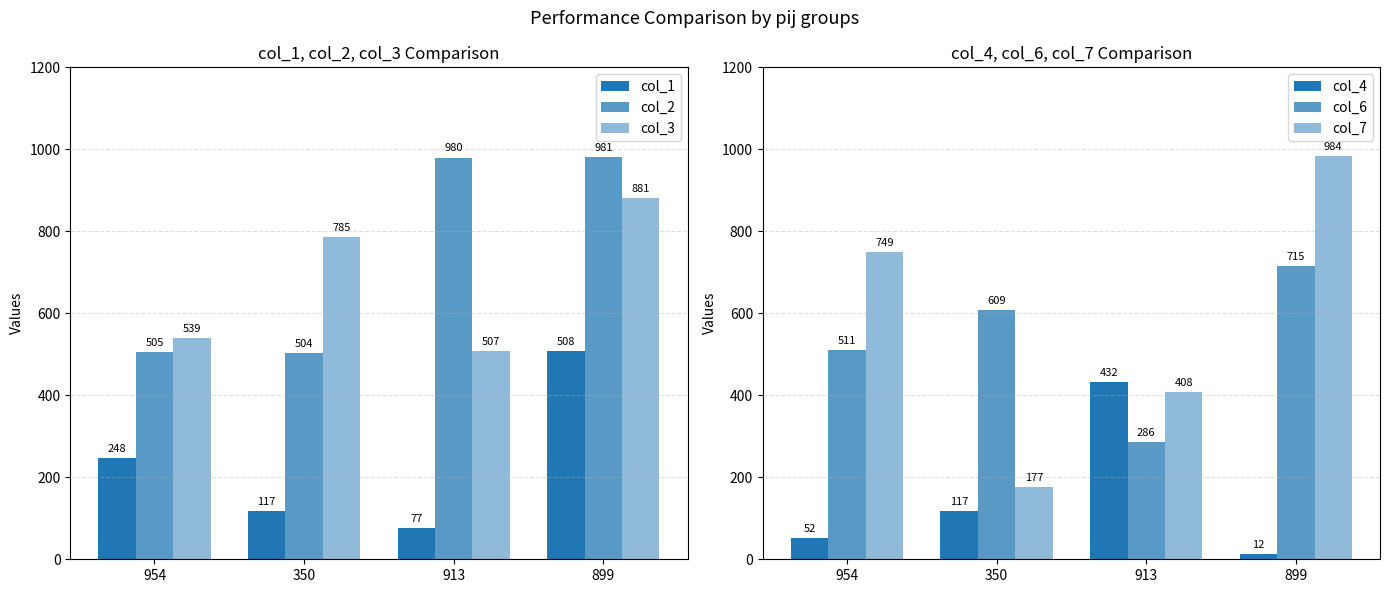

Reading left to right, what are all the values shown in this chart?

col_1: 954=248	350=117	913=77	899=508
col_2: 954=505	350=504	913=980	899=981
col_3: 954=539	350=785	913=507	899=881
col_4: 954=52	350=117	913=432	899=12
col_6: 954=511	350=609	913=286	899=715
col_7: 954=749	350=177	913=408	899=984